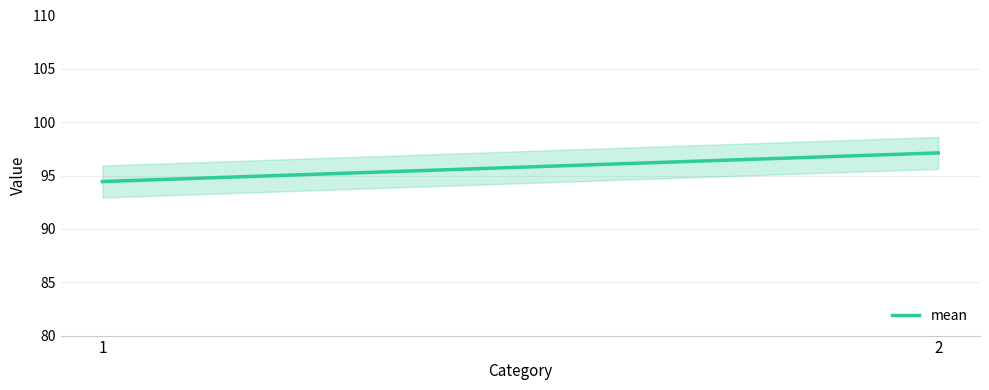

At which category does the chart reach its peak across all series?

2